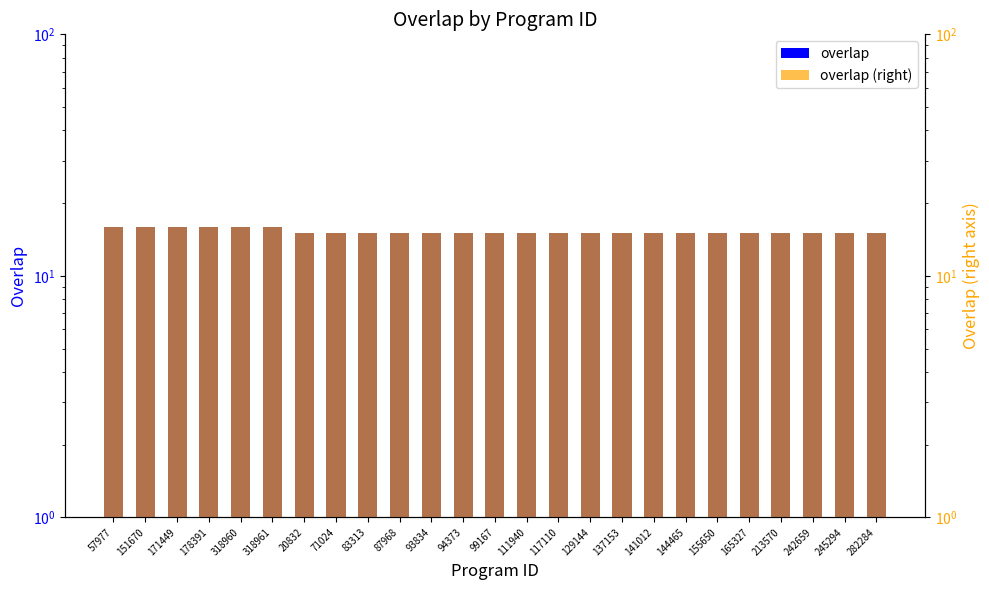

What is the maximum value for overlap (right)?

16